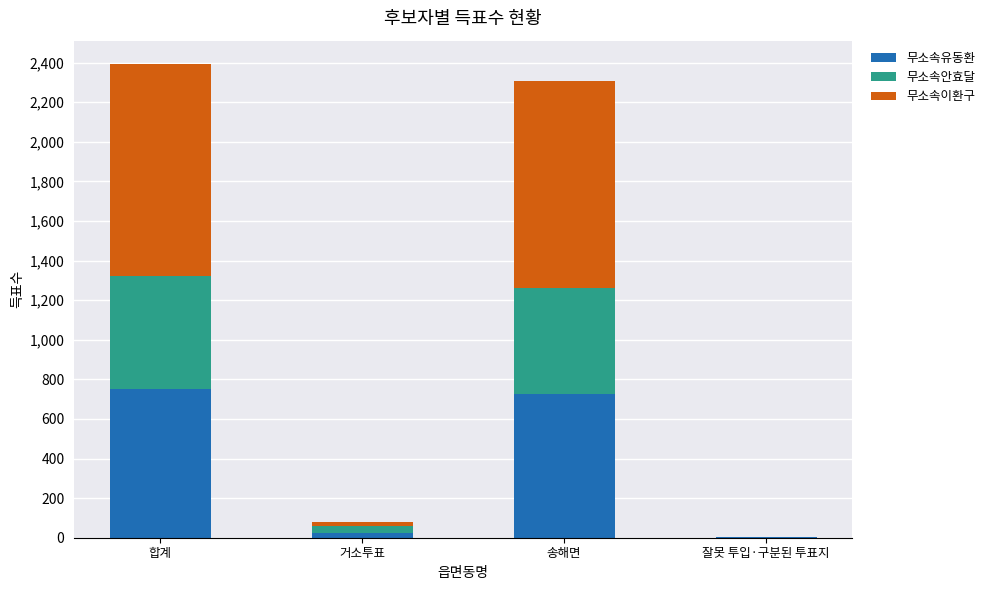

What is the highest value of the 무소속유동환 series?

750